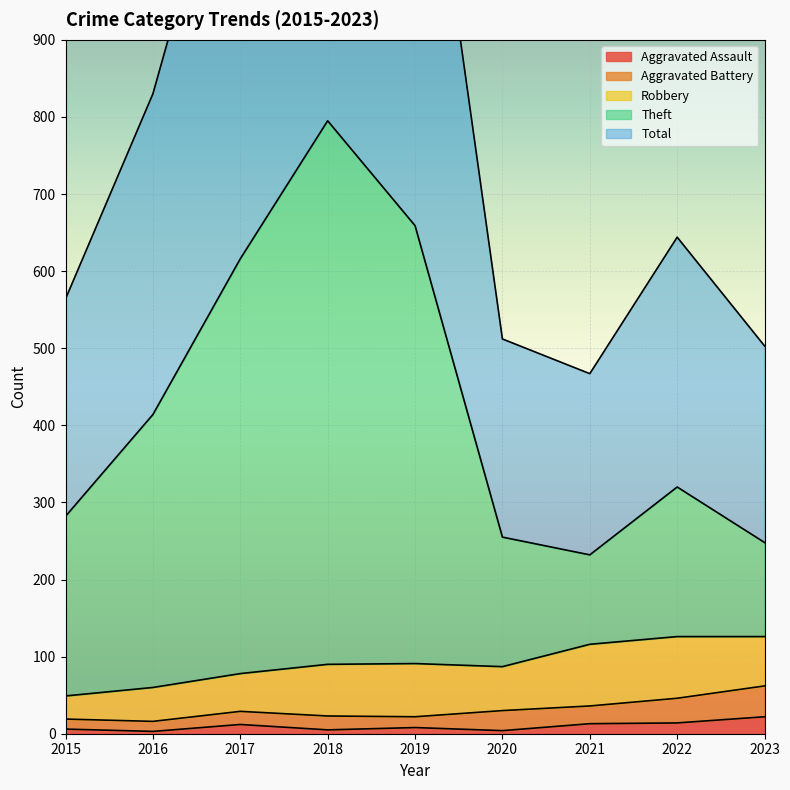

Reading left to right, extract all data points from this chart.

Aggravated Assault: 6	3	12	5	8	4	13	14	22
Theft: 282	414	616	795	659	255	232	320	248
Total: 564	830	1233	1592	1319	512	467	644	503